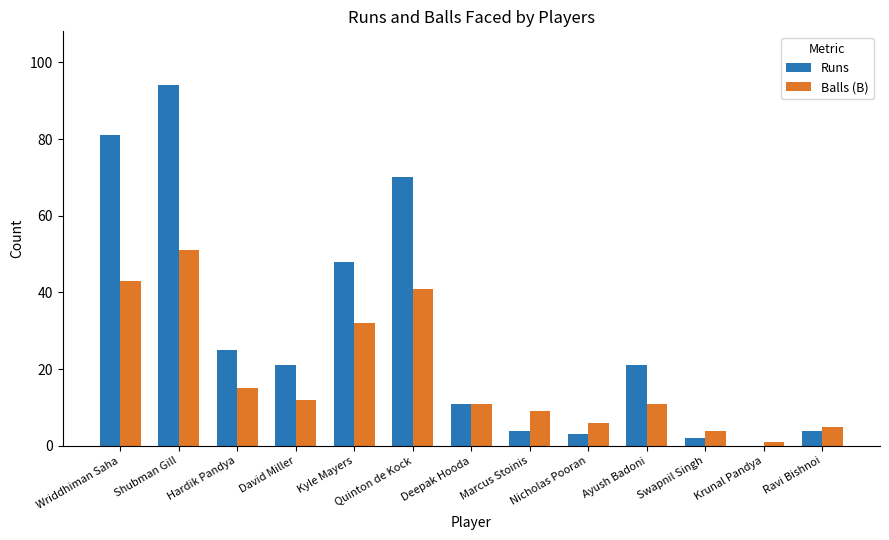

Between Kyle Mayers and Nicholas Pooran, which series saw the biggest shift?

Runs